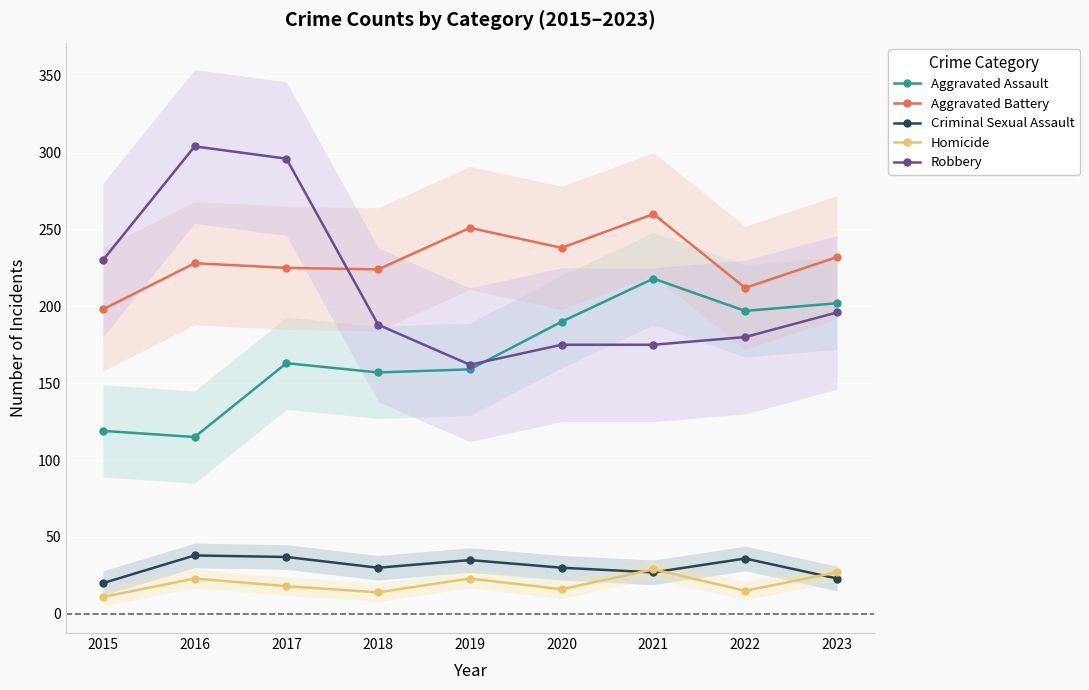

The Criminal Sexual Assault series shows 7 at 2020. True or false?

False